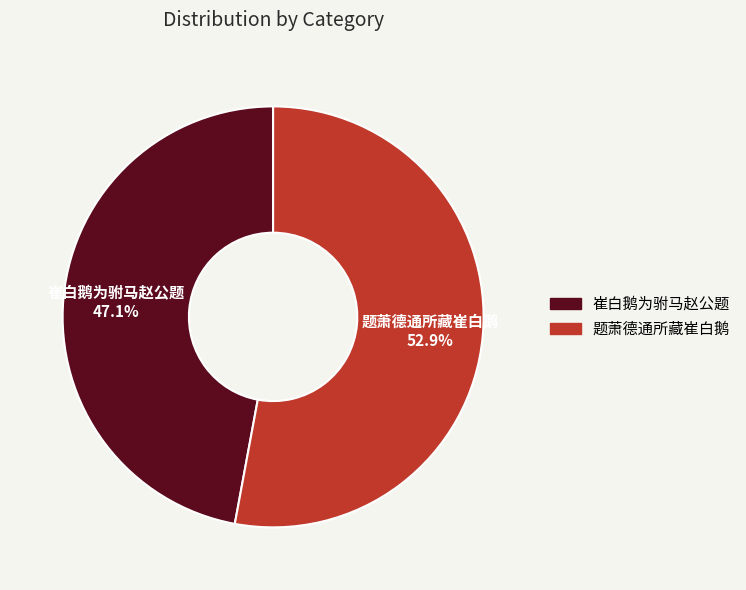

Combined, do 崔白鹅为驸马赵公题 and 题萧德通所藏崔白鹅 account for over 50%?

Yes